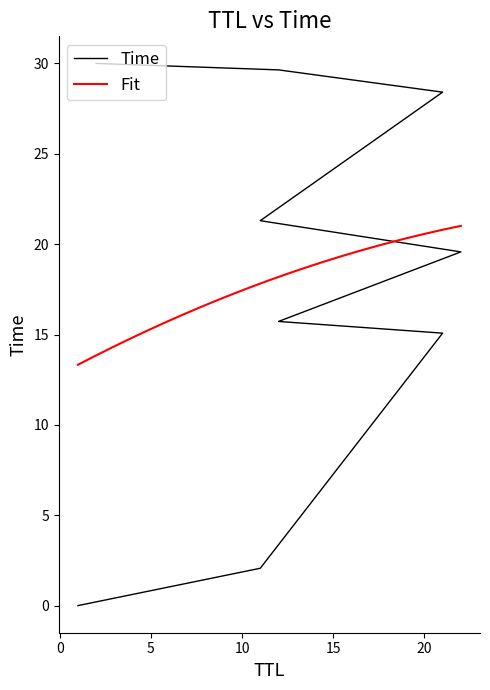

At which category does the chart reach its minimum across all series?

1